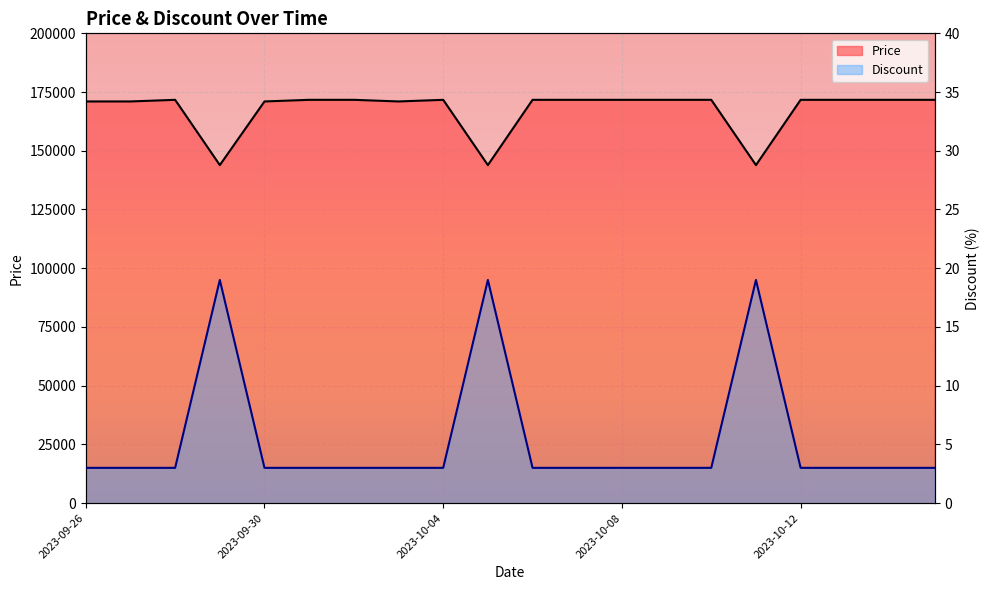

What is the label of the 7th point from the right?

2023-10-09